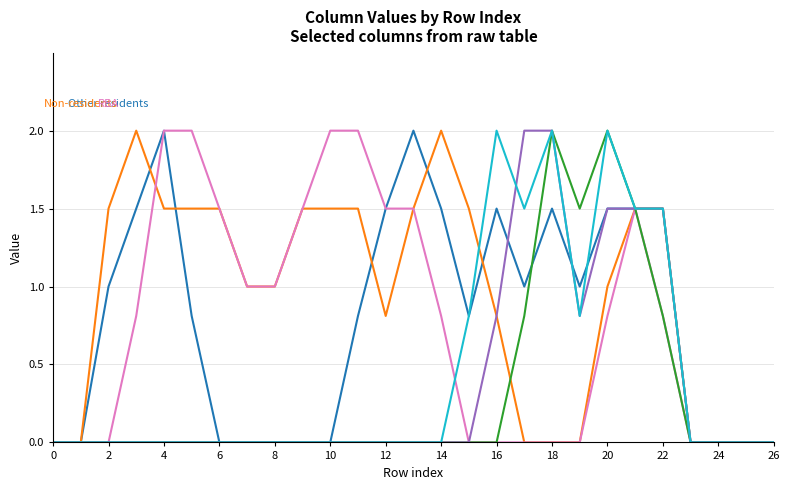

What is the maximum value shown in the chart?

2.0